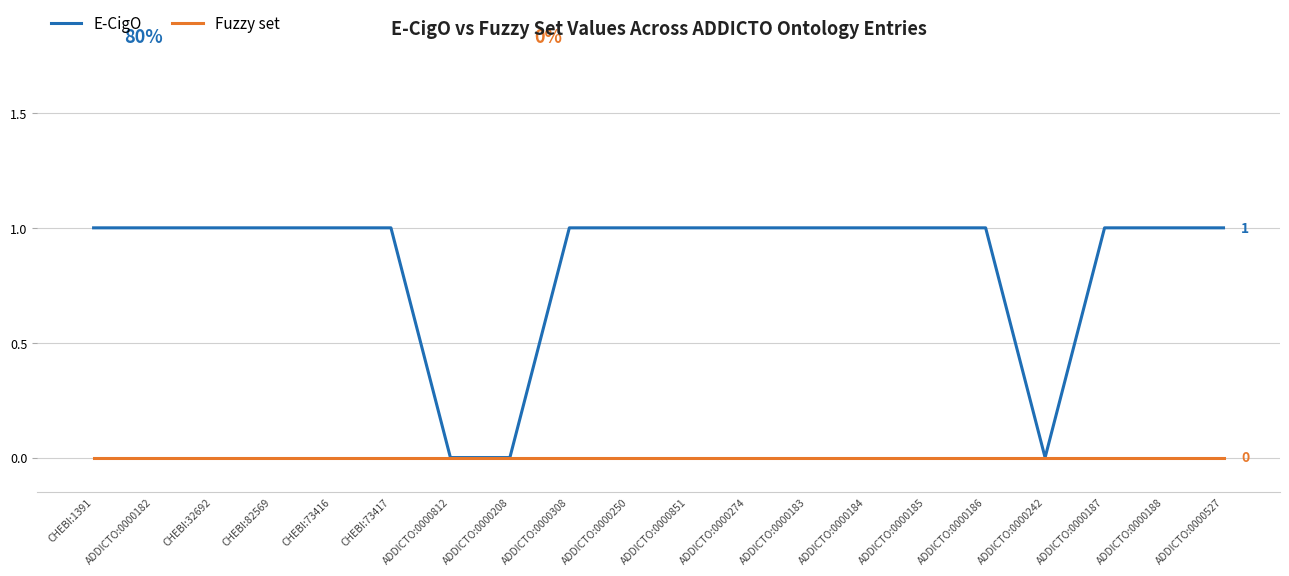

What position from the left is ADDICTO:0000208?

8